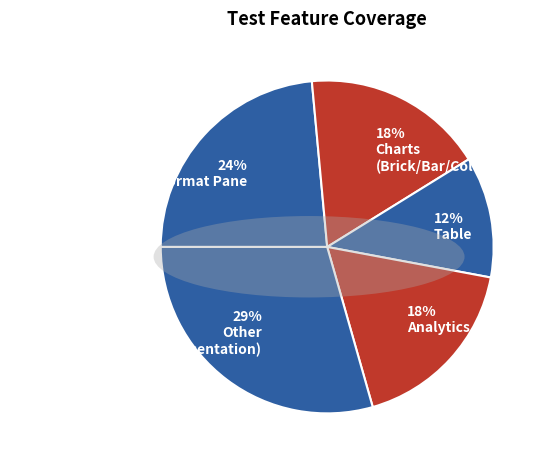

Count the number of slices in the pie.

5